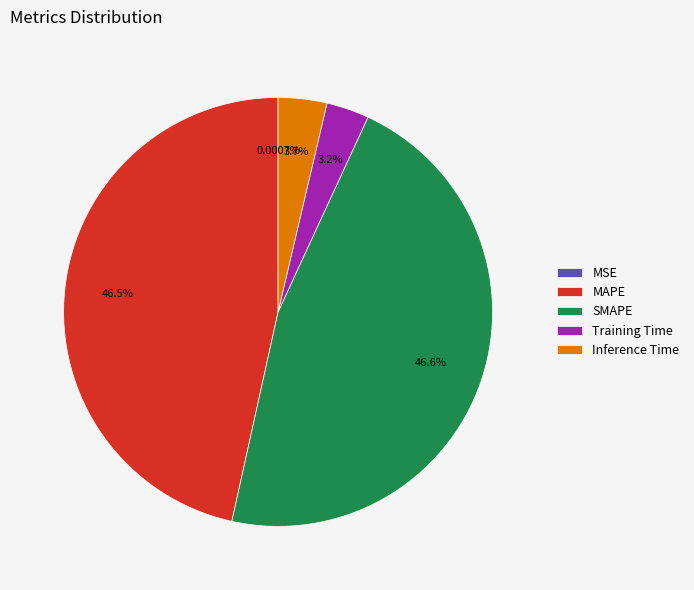

Which has a higher value, SMAPE or Inference Time?

SMAPE